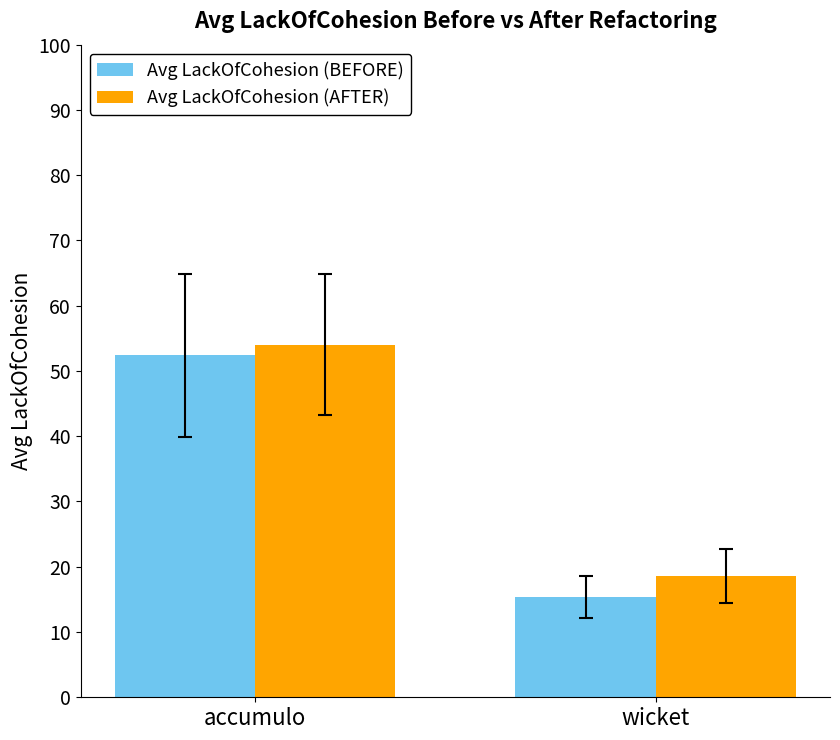

Where is Avg LackOfCohesion (AFTER) nearest to the value 36?

wicket